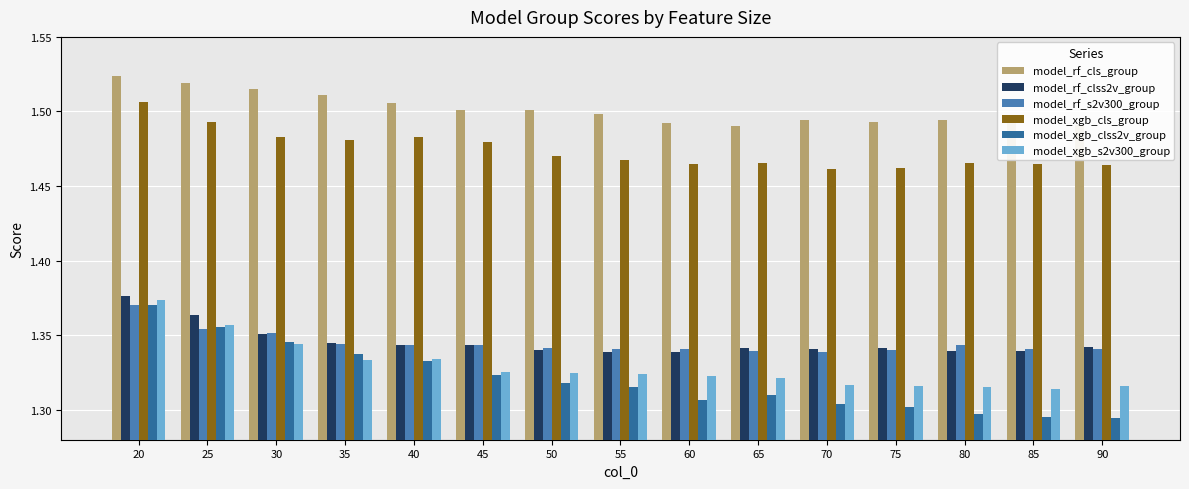

What is the sum of the model_xgb_cls_group values at 75 and 25?

3.0